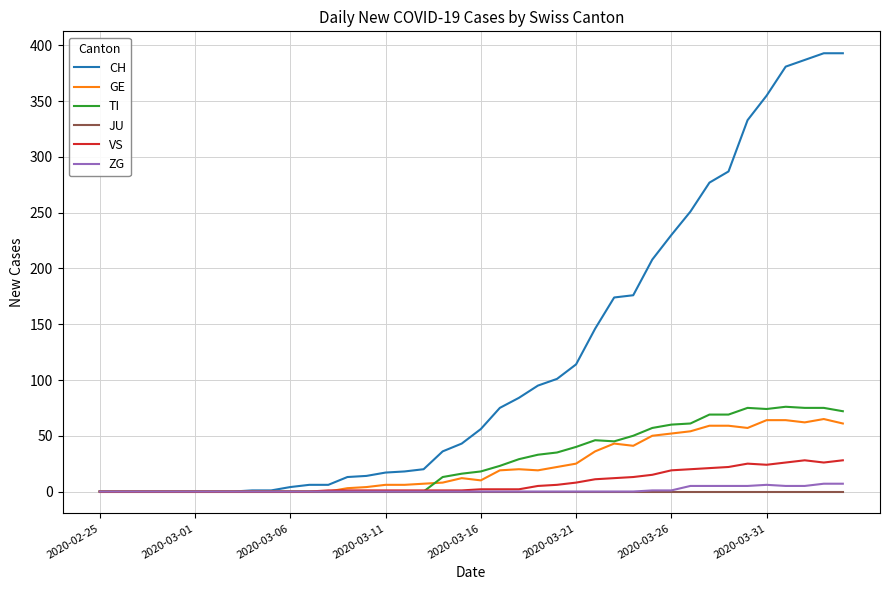

What is the average value of the GE series?

23